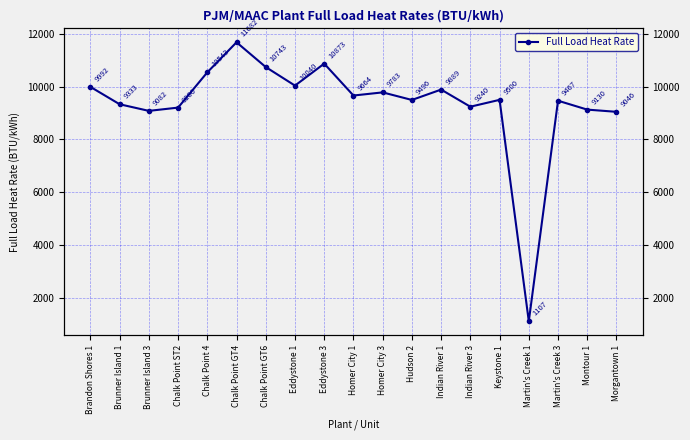

How many points are lower than both their immediate neighbors (excluding endpoints)?

6